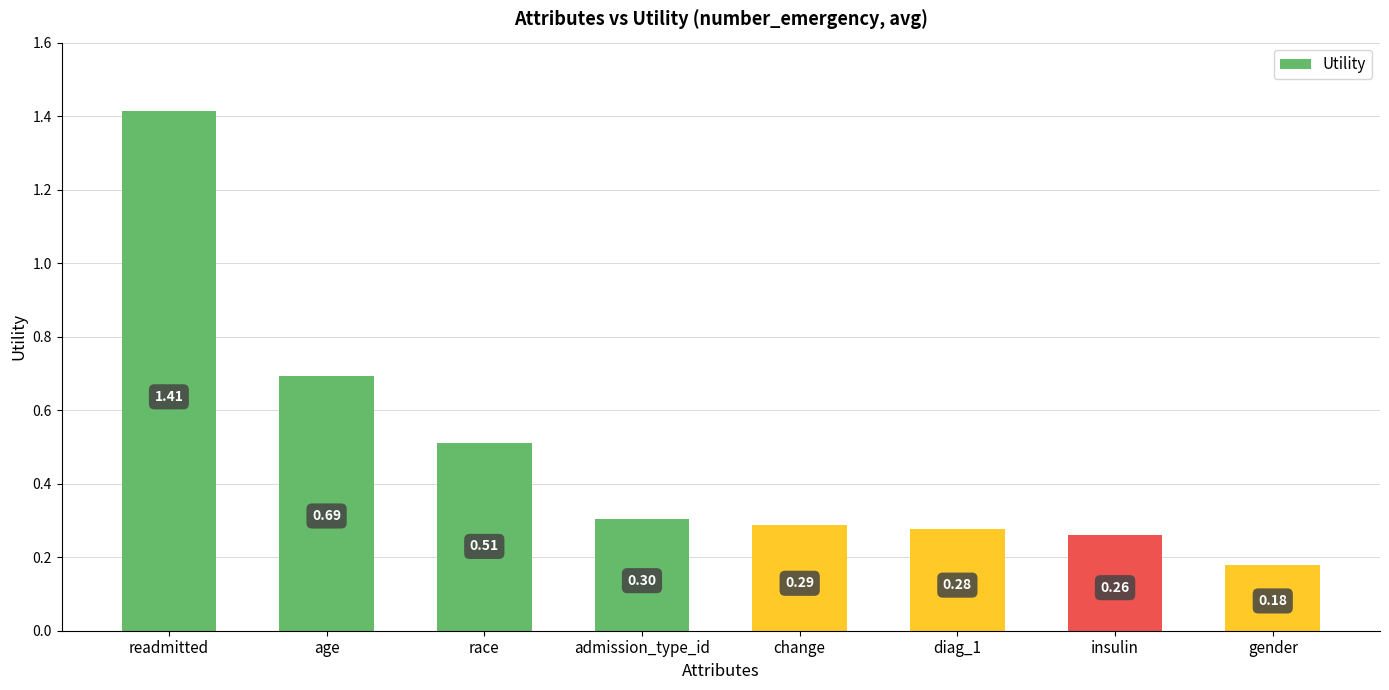

The chart shows a value of 0.3 at insulin. True or false?

True